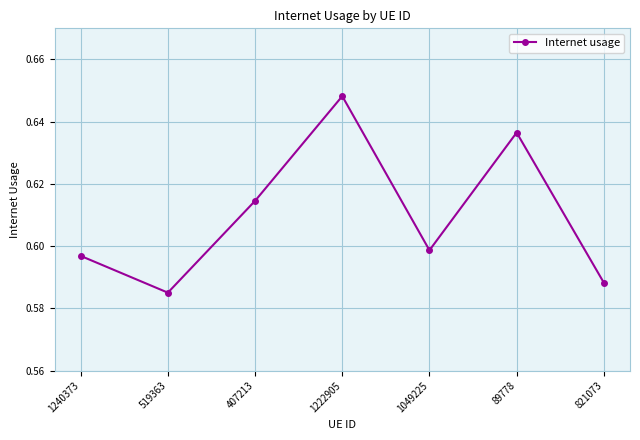

How many lines are shown in the chart?

1